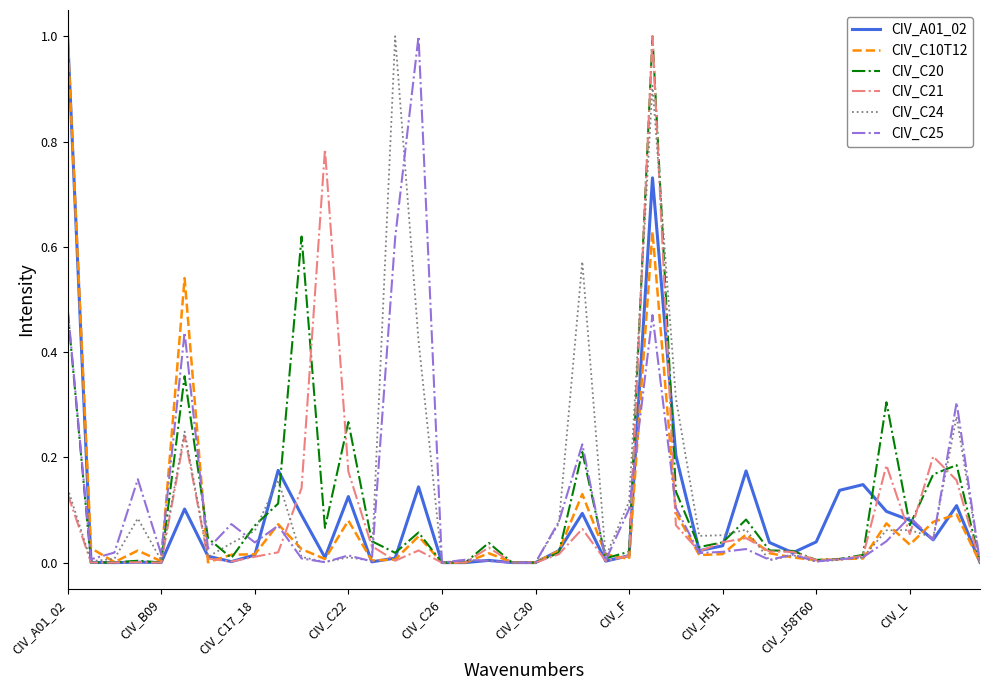

What are all the series names shown in the legend?

CIV_A01_02, CIV_C10T12, CIV_C20, CIV_C21, CIV_C24, CIV_C25